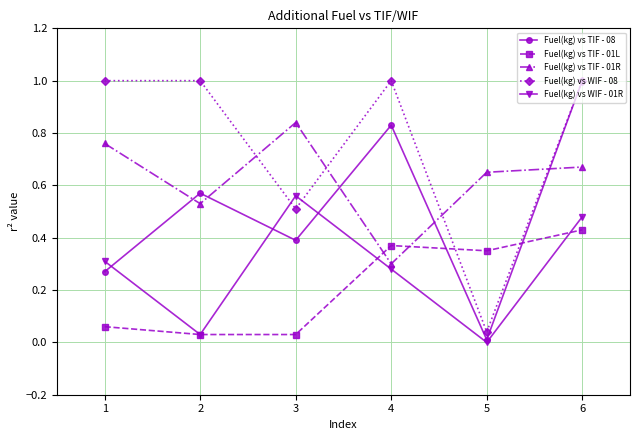

The Fuel(kg) vs TIF - 08 series shows 1.4 at 4. True or false?

False